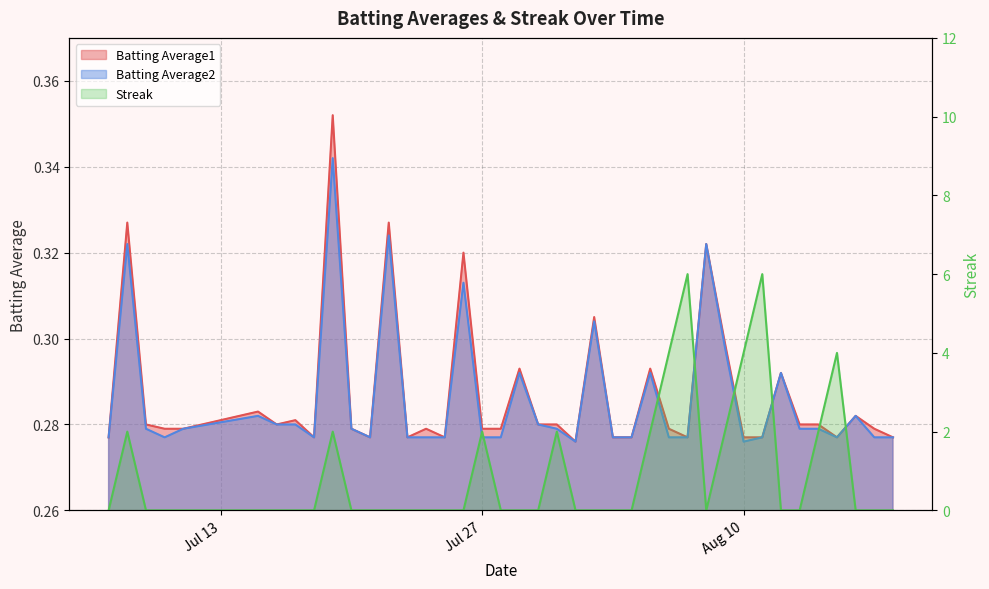

How many series are shown in this chart?

3